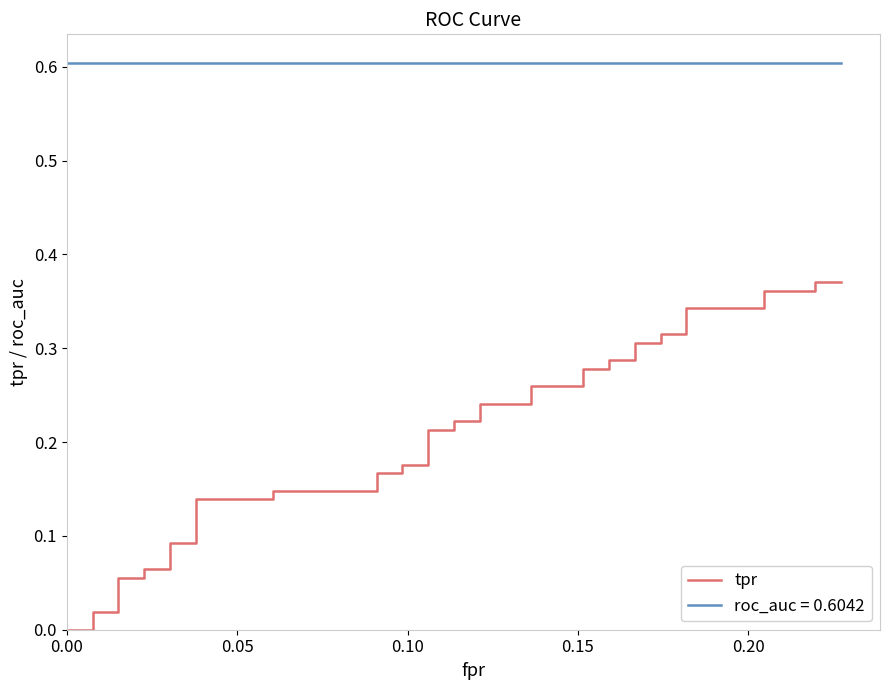

True or false: there are more than 2 points higher than both neighbors.

False